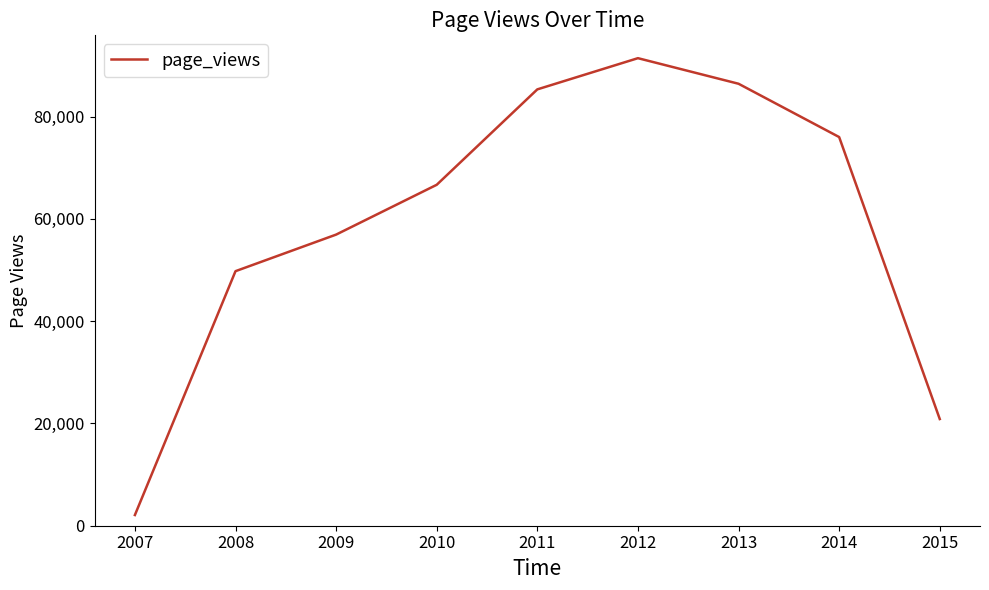

What is the minimum value shown in the chart?

2091